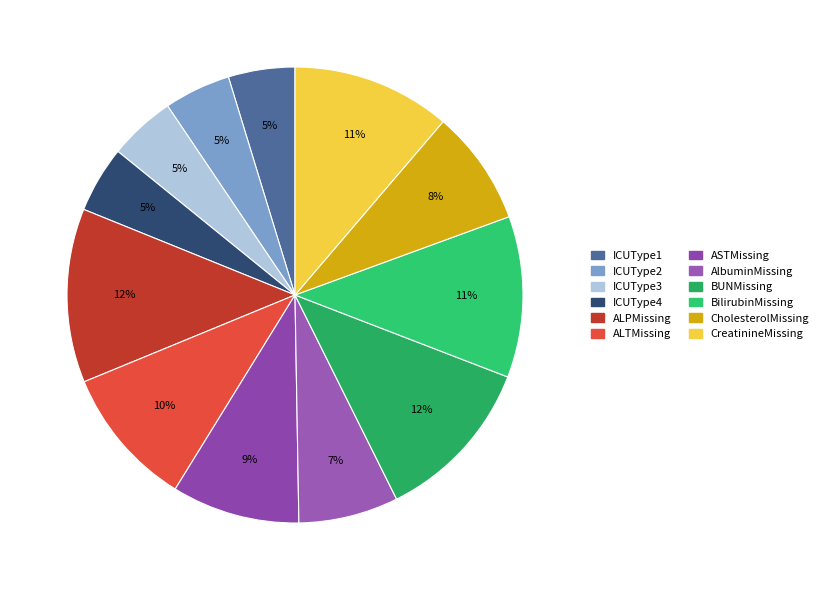

Count the number of slices in the pie.

12